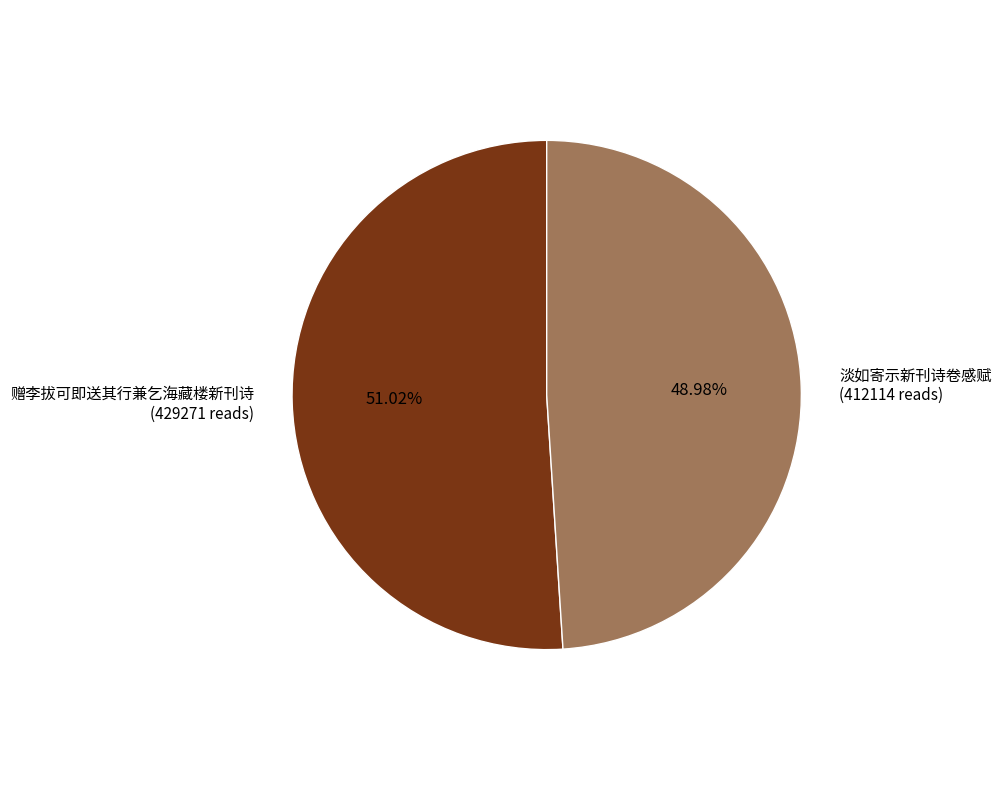

Between 赠李拔可即送其行兼乞海藏楼新刊诗 and 淡如寄示新刊诗卷感赋, which is larger?

赠李拔可即送其行兼乞海藏楼新刊诗